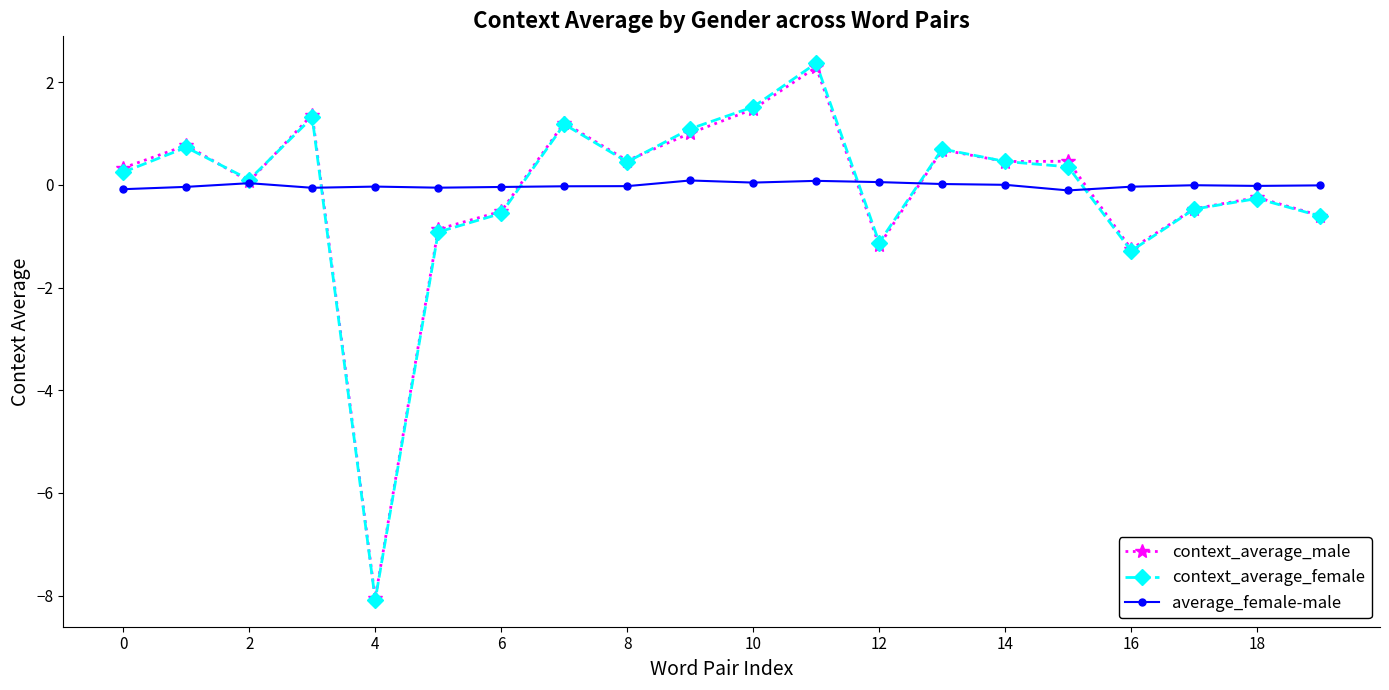

Which series has the widest spread of values?

context_average_female